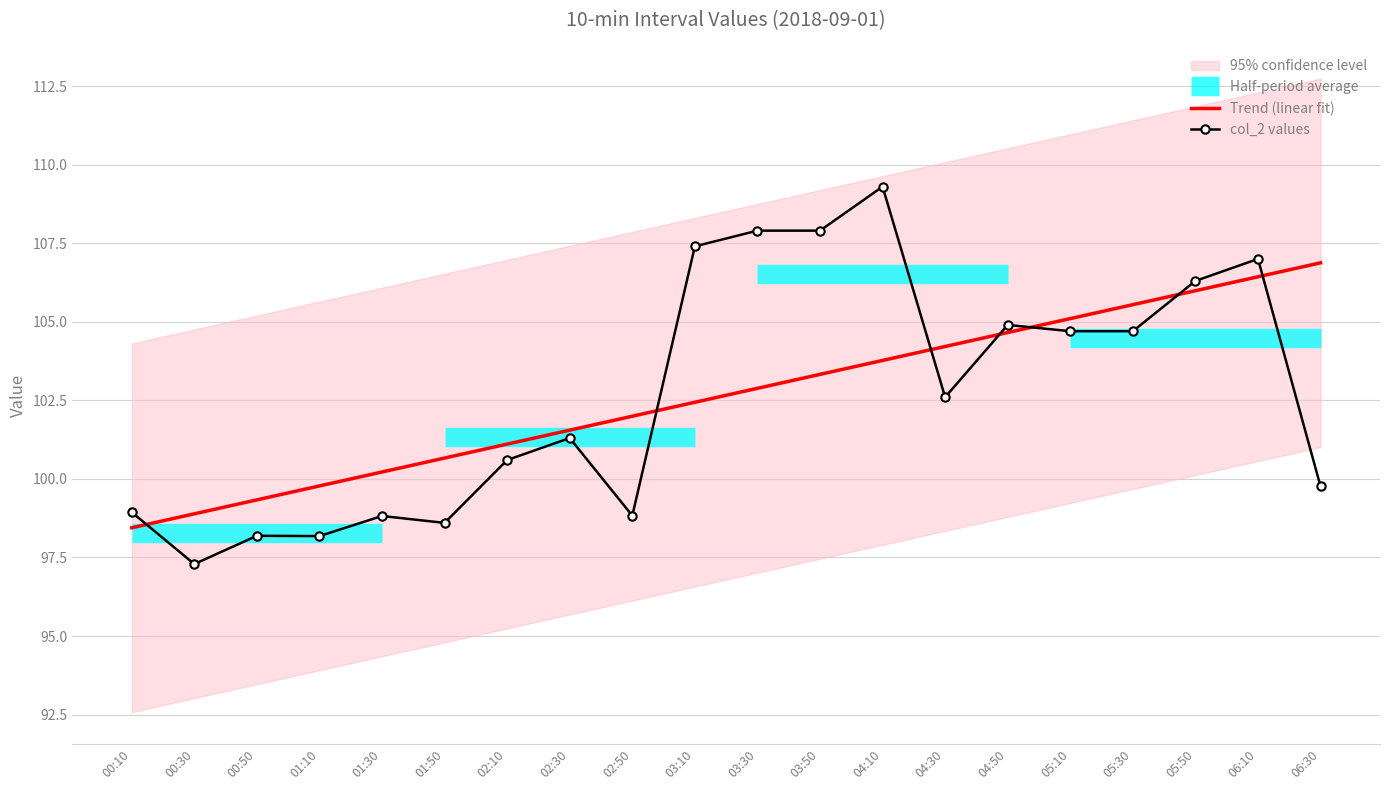

What position from the right is 02:30?

13